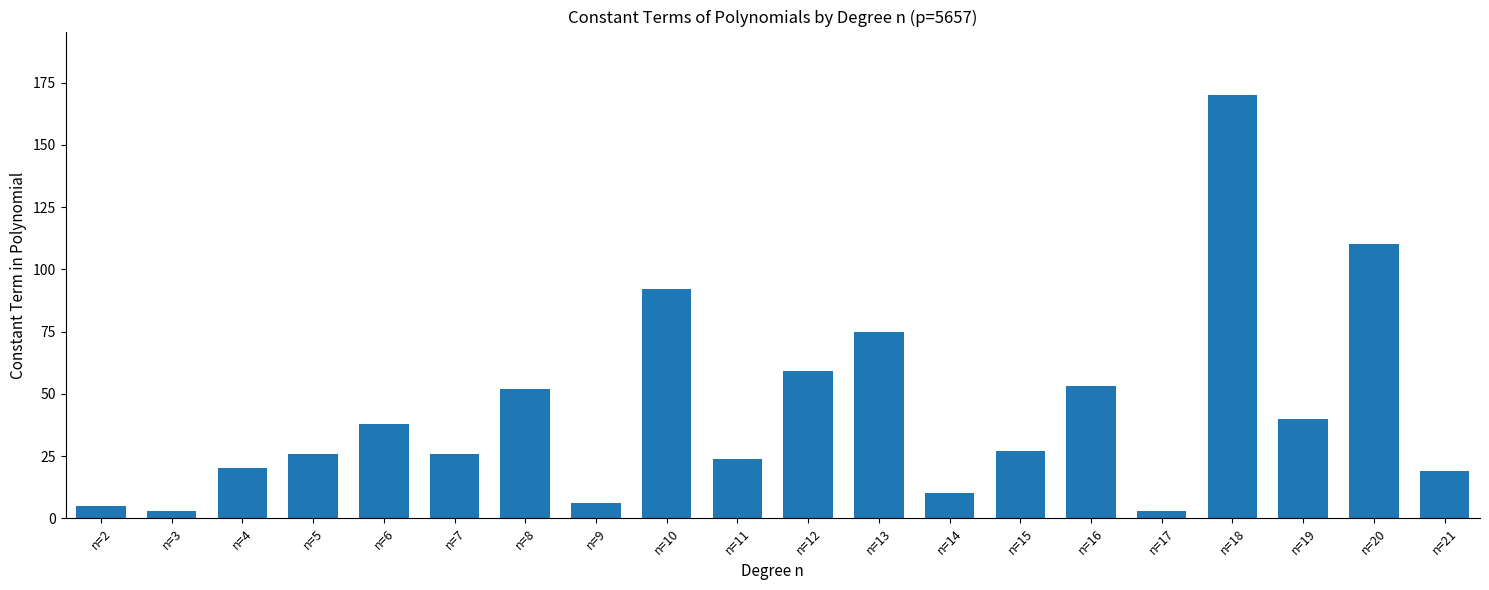

What is the maximum value shown in the chart?

170